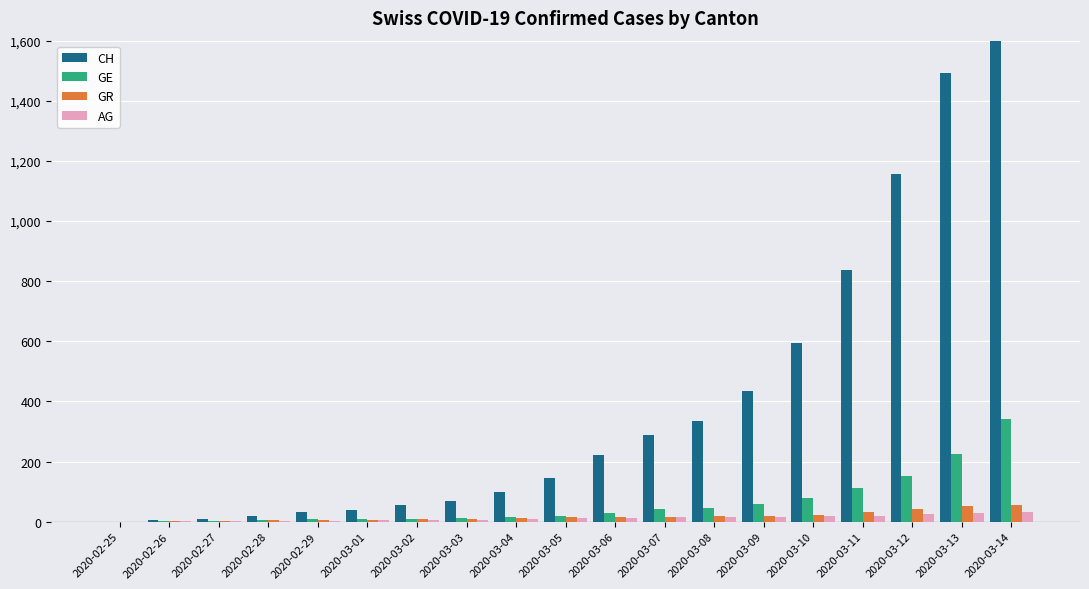

What is the value of the AG bar at the 10th from the left?

11